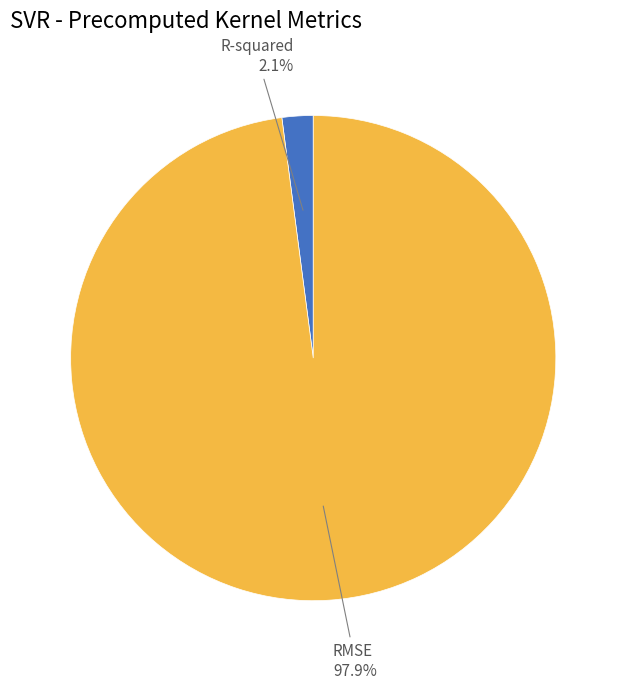

Does any single category account for the majority?

Yes